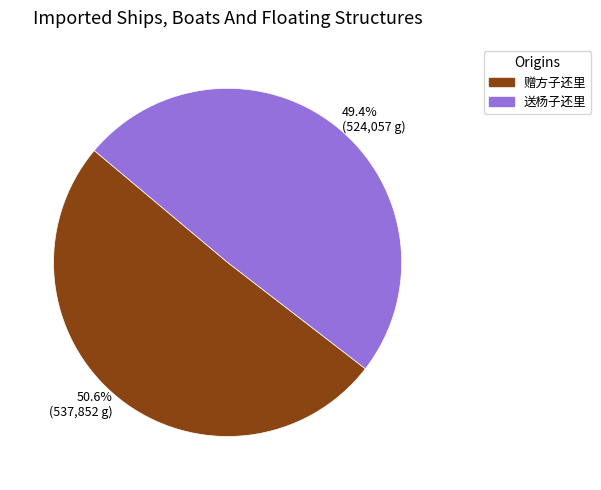

Which has a higher value, 50.6% (537,852 g) or 49.4% (524,057 g)?

50.6% (537,852 g)